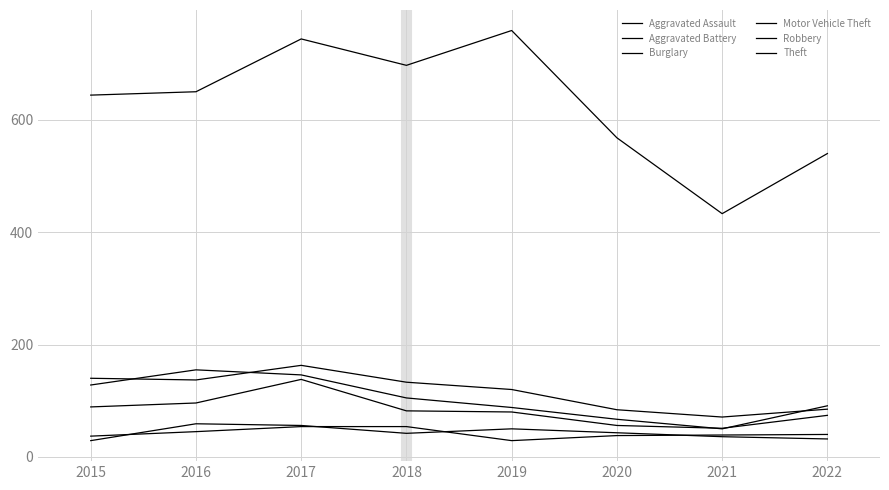

At which label does Burglary reach its minimum?

2021